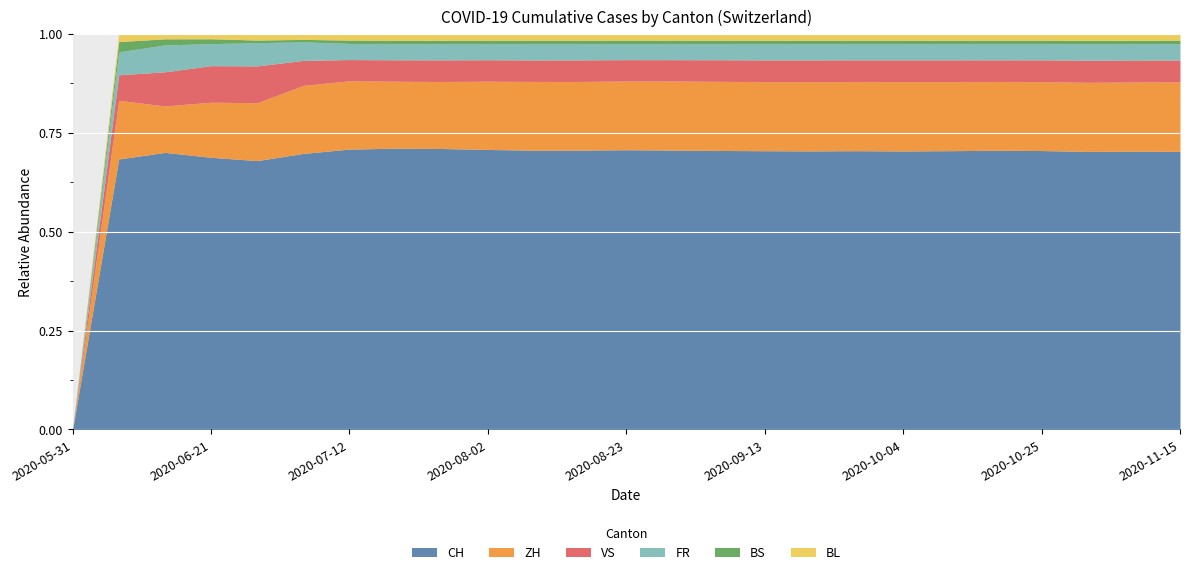

Rank the series at 2020-07-12 from highest to lowest value.

CH, ZH, VS, FR, BL, BS